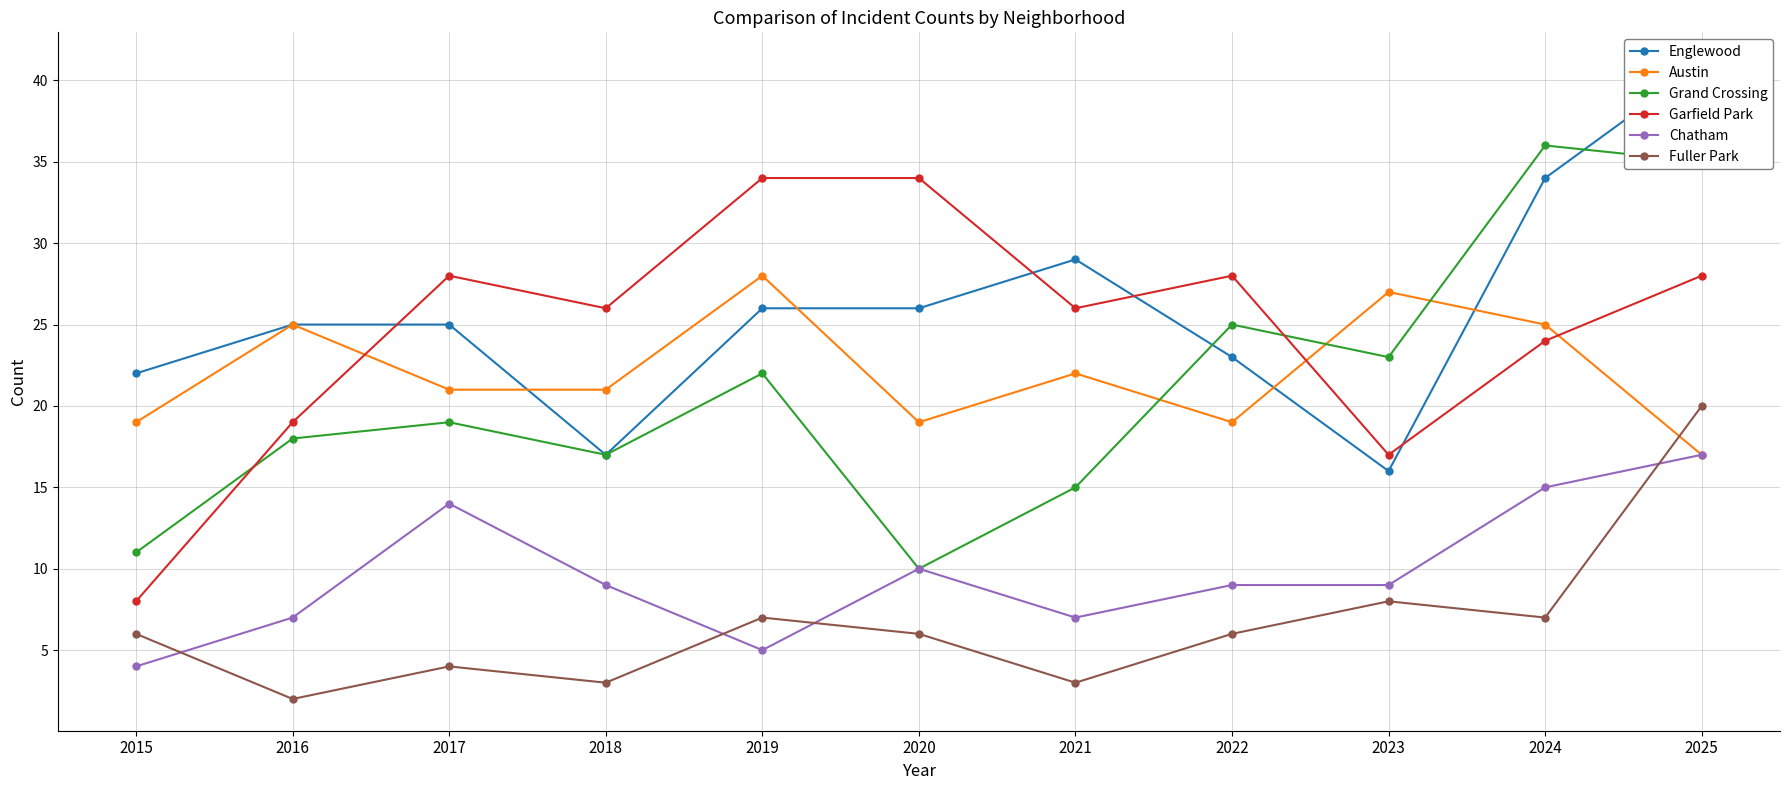

How many interior local valleys does the Austin series have?

2